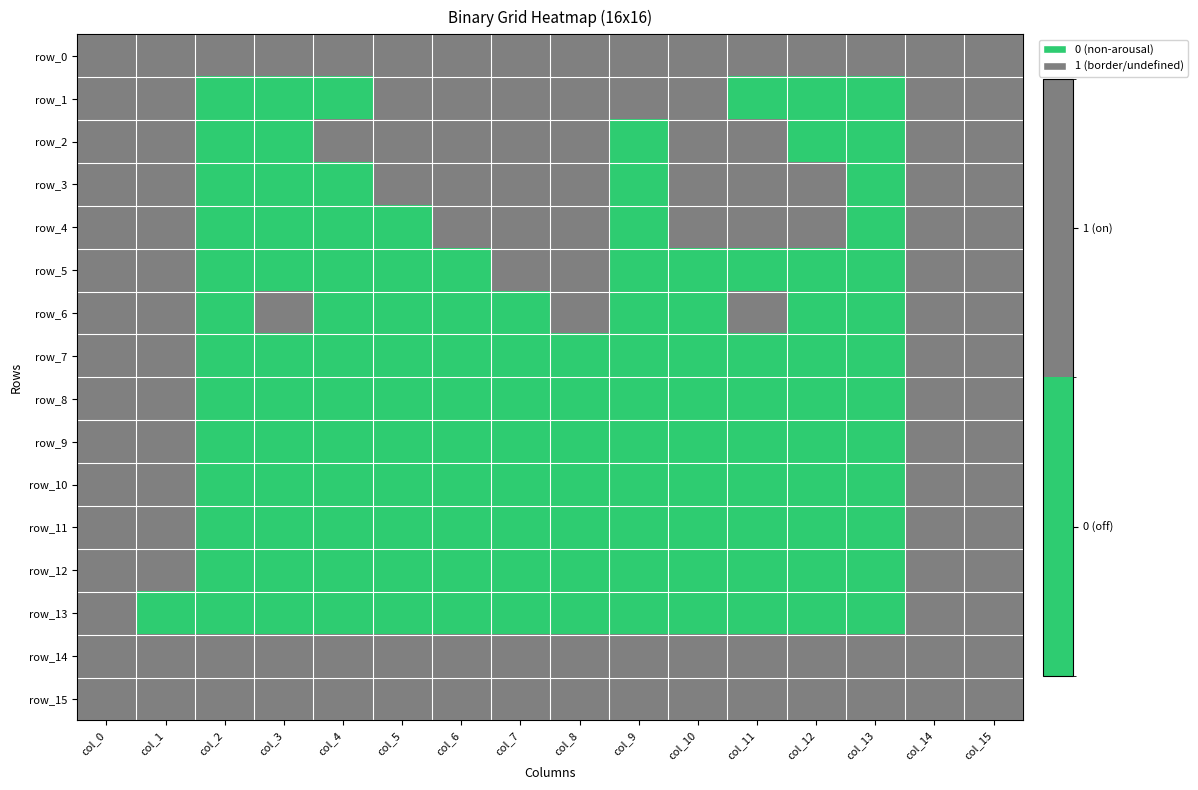

What is the difference between the maximum and second lowest values in the row_11 series?

1